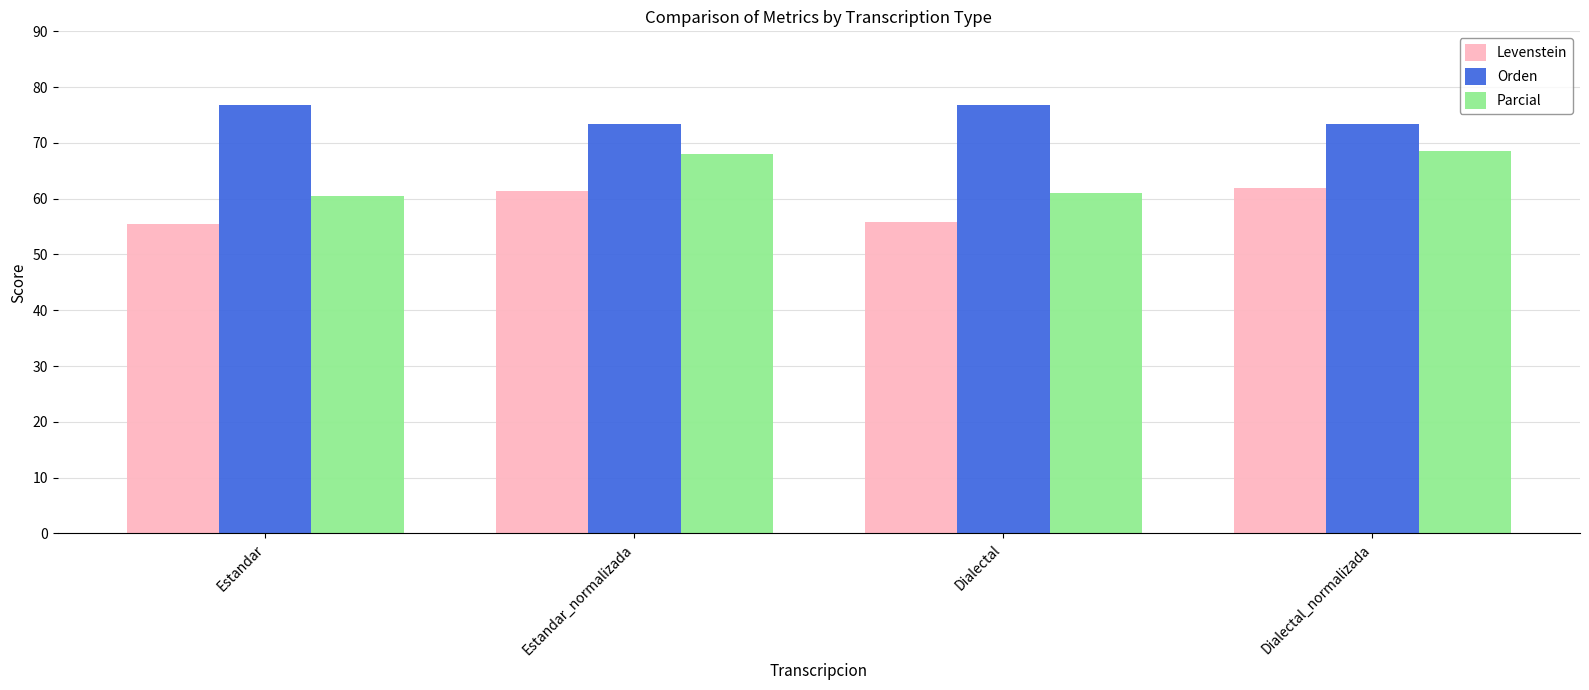

Rank the series at Estandar from highest to lowest value.

Orden, Parcial, Levenstein